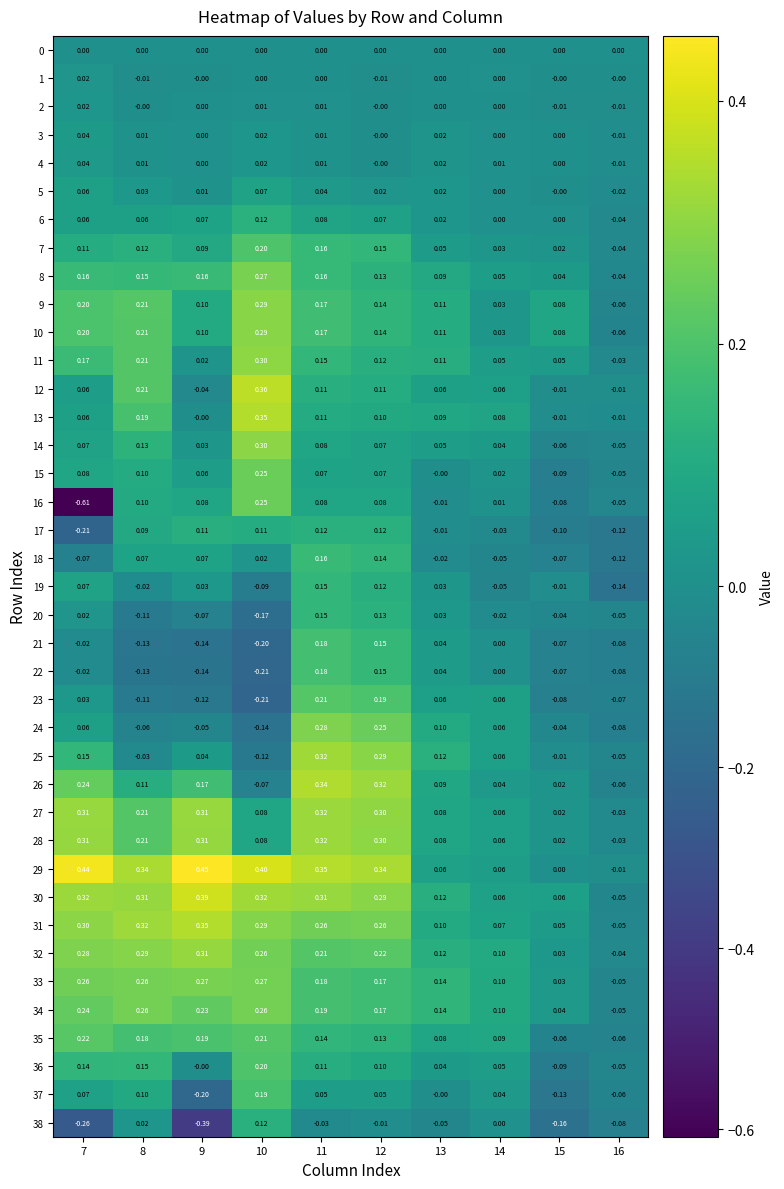

At which category is the sum across all series the highest?

11